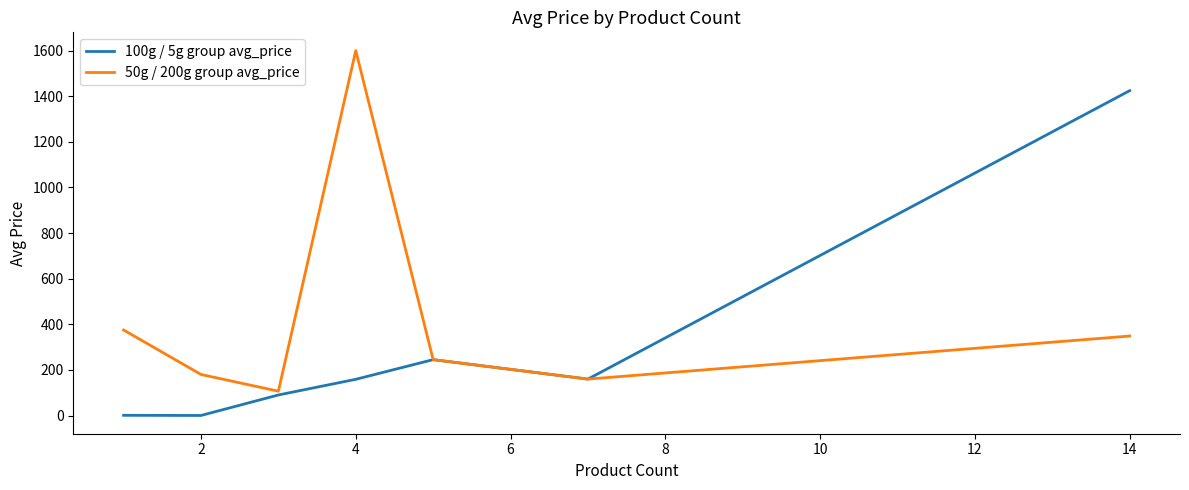

How many interior local valleys does the 50g / 200g group avg_price series have?

2